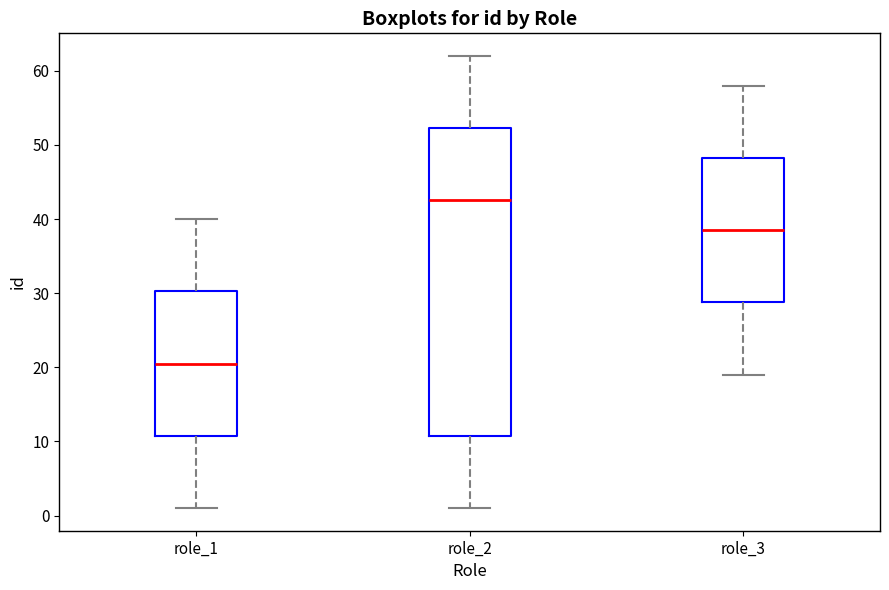

Reading left to right, transcribe this box plot: for each box, give where its median line is, the range the box spans, and where its two whiskers end, as read against the y-axis. The values are not printed on the chart, so give them approximately, as read against the axis.

role_1: median 21, box 11 to 30, whiskers 1 to 40
role_2: median 43, box 11 to 52, whiskers 1 to 62
role_3: median 39, box 29 to 48, whiskers 19 to 58